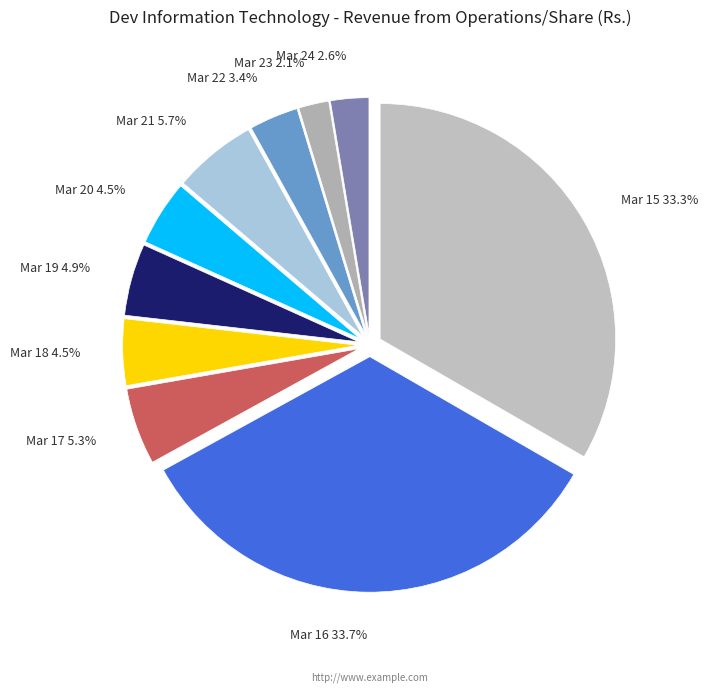

Does Mar 15 account for over 50% of the chart?

No